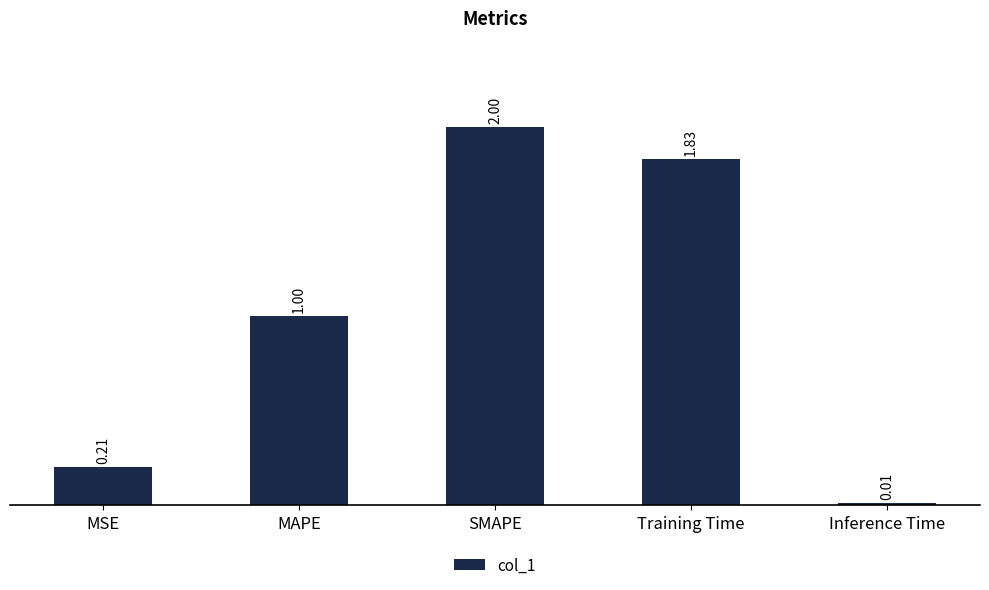

What is the label of the 3rd bar from the left?

SMAPE